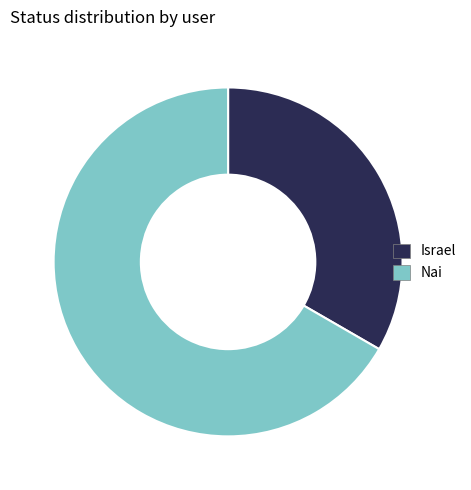

Which category has the smallest portion of the pie?

Israel